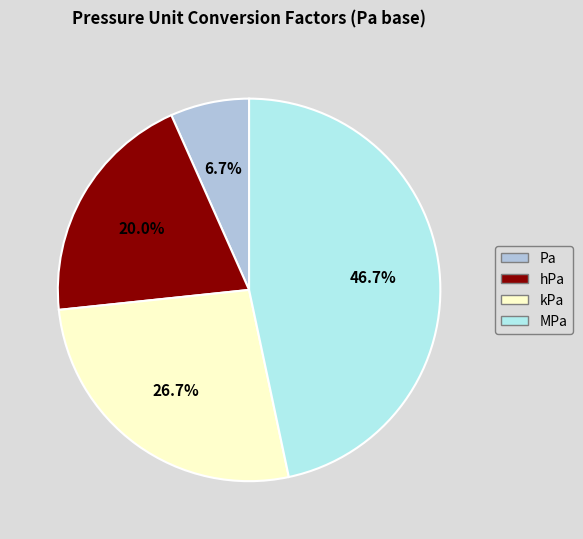

Combined, do kPa and Pa account for over 50%?

No